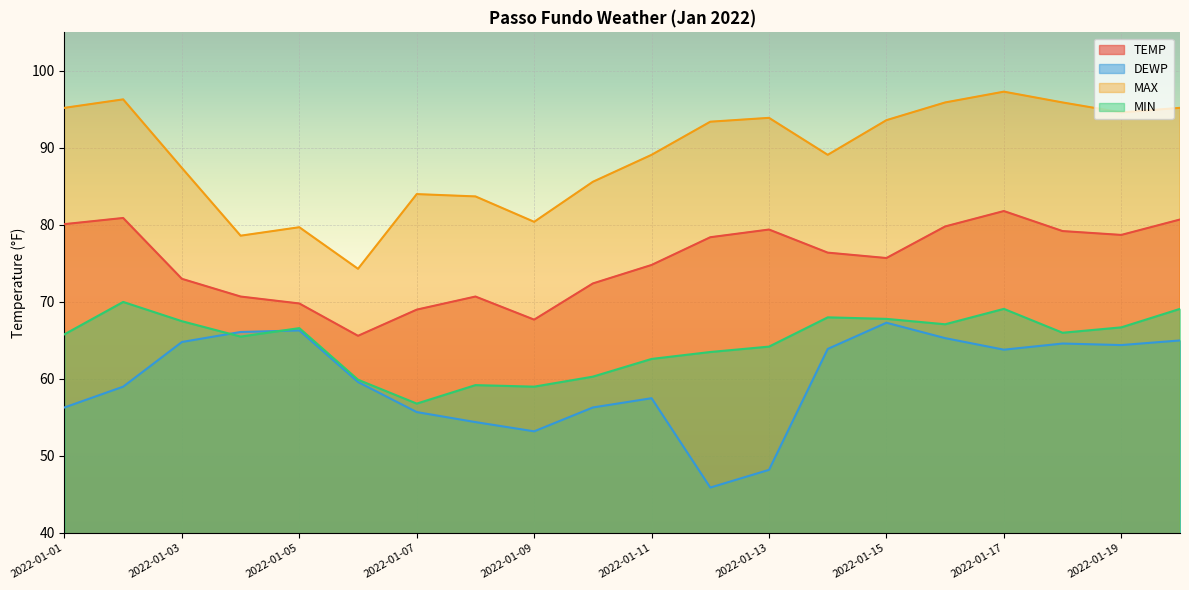

True or false: DEWP has more than 0 interior local peaks.

True